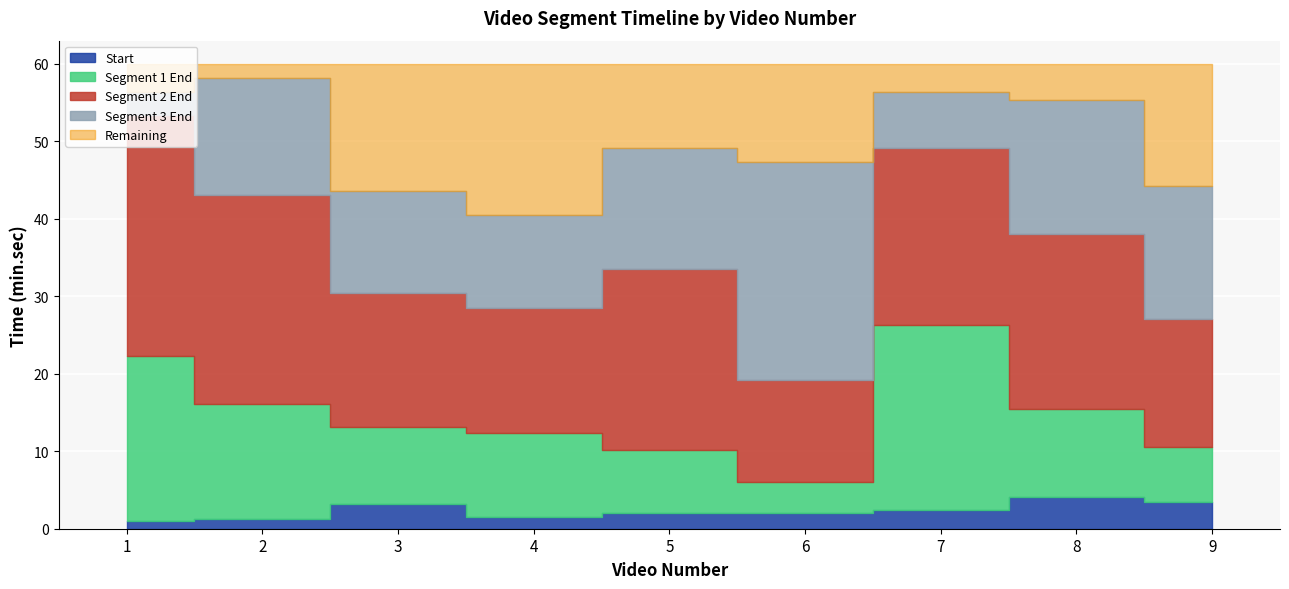

Is it true that Segment 1 End equals 17.0 at 4?

False